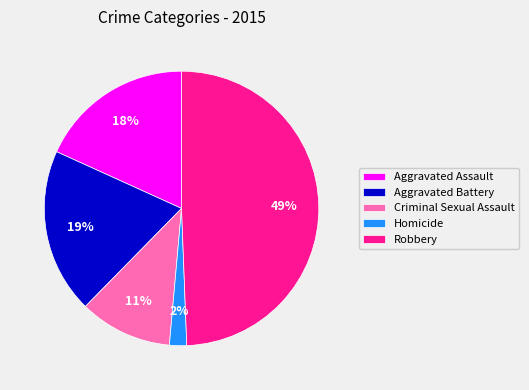

Rank the categories by value from lowest to highest.

Homicide, Criminal Sexual Assault, Aggravated Assault, Aggravated Battery, Robbery